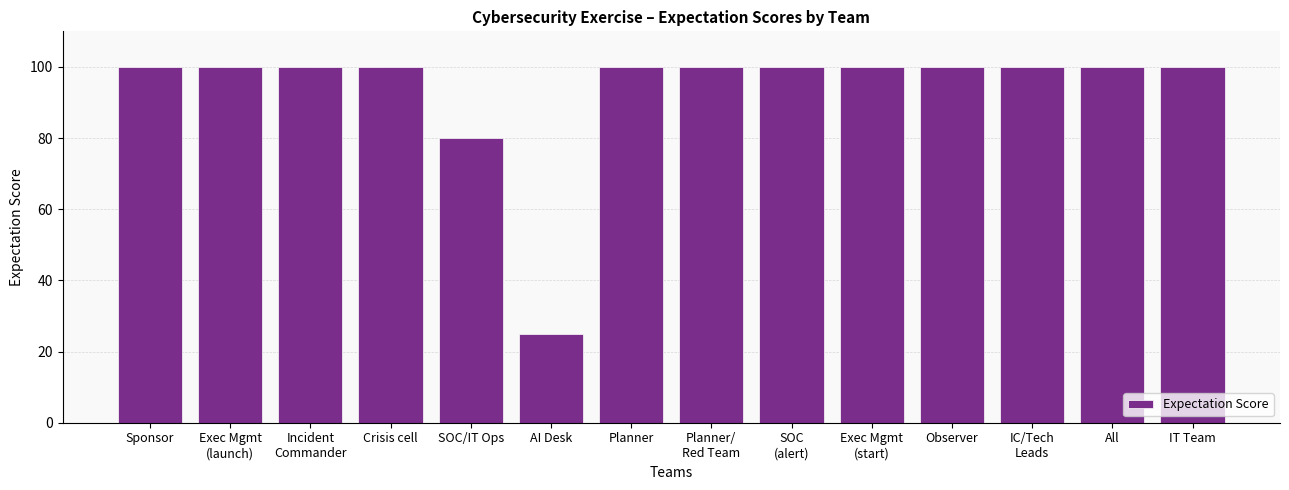

What is the label of the 3rd bar from the left?

Incident
Commander